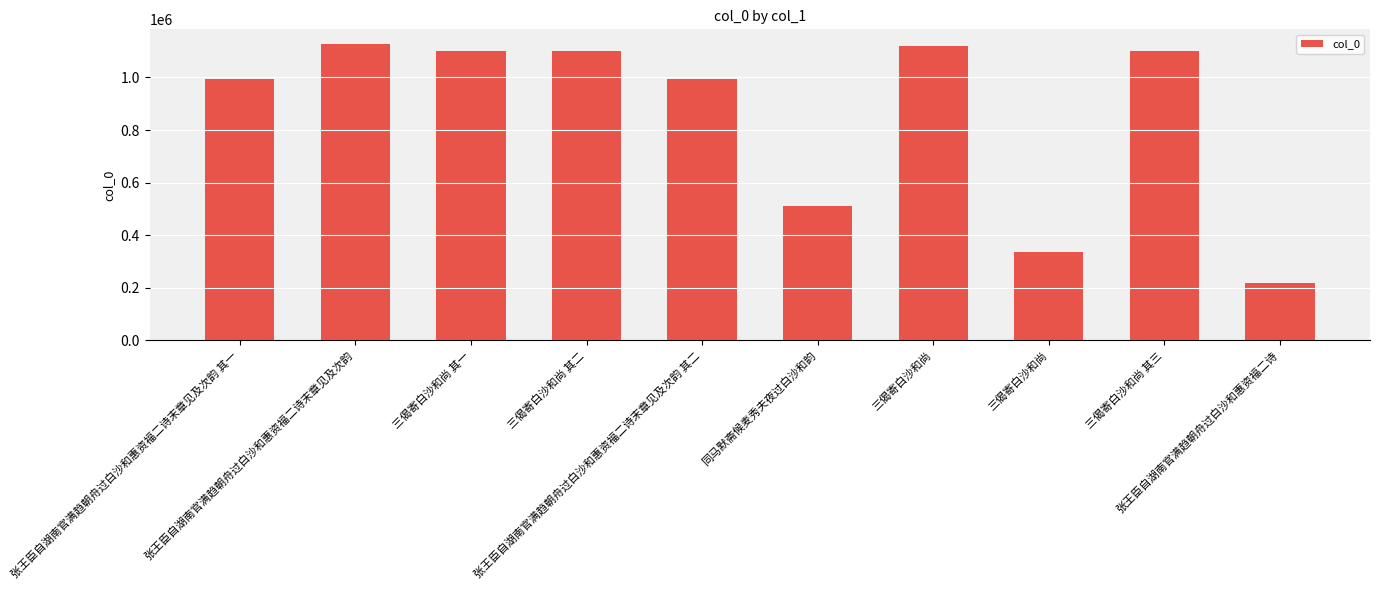

What is the difference between the second highest and second lowest values?

783443